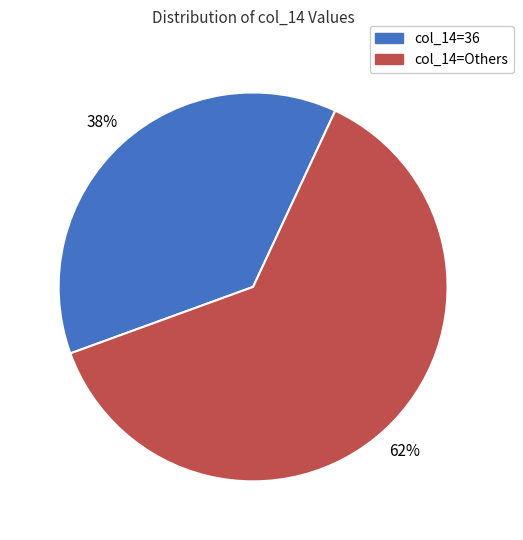

To the nearest percent, what is the average slice percentage?

50%